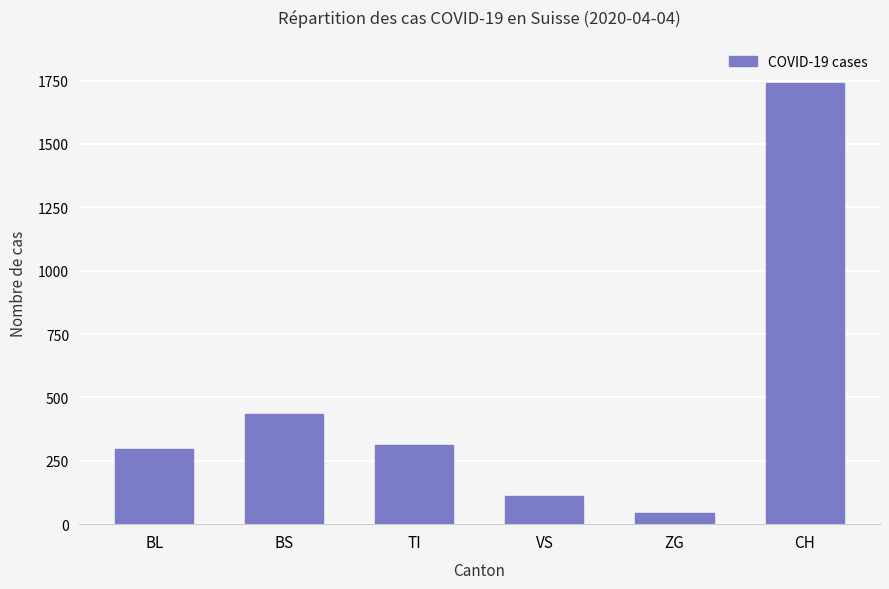

How many values are below 314?

3